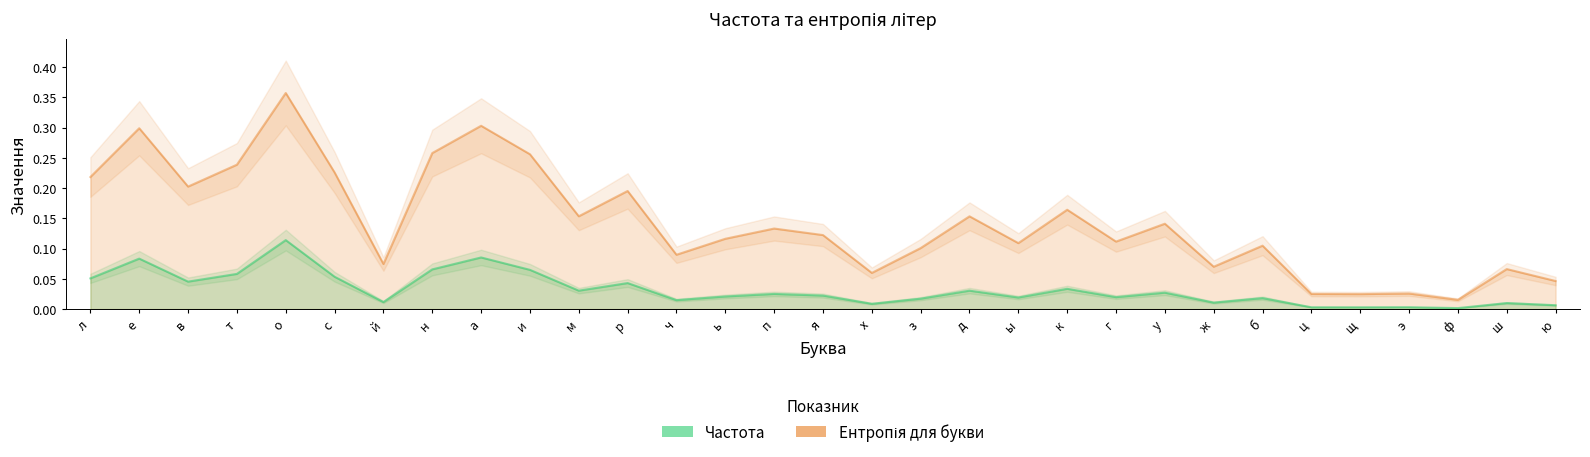

List the labels in order of Ентропія для букви value, largest first.

о, а, е, н, и, т, с, л, в, р, к, м, д, у, п, я, ь, г, ы, б, з, ч, й, ж, ш, х, ю, э, ц, щ, ф